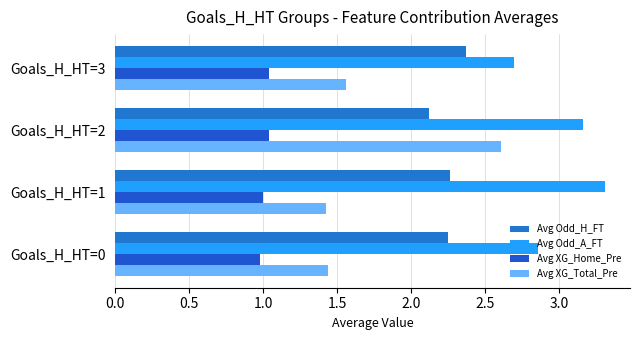

Which series has the largest total across all categories?

Avg Odd_A_FT